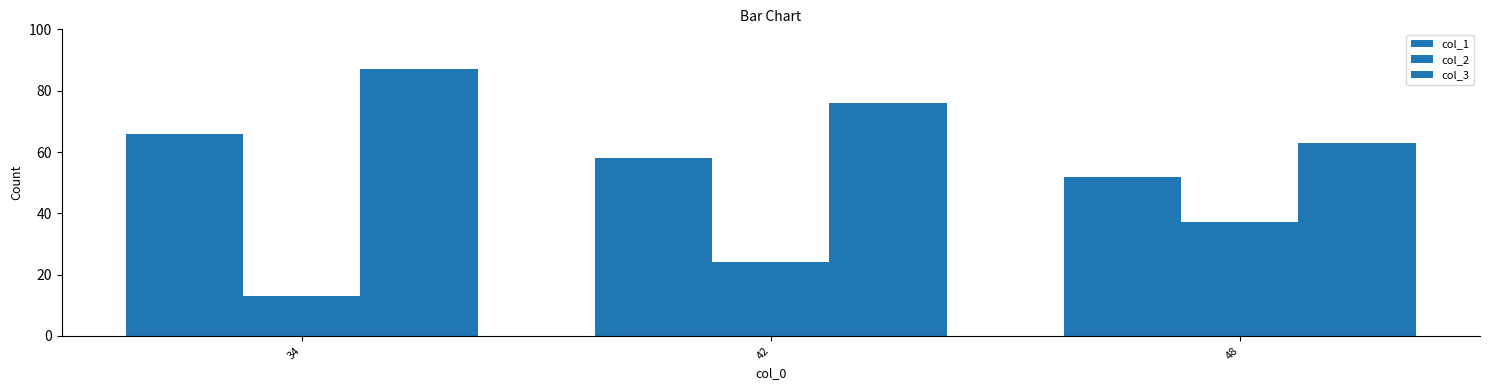

How many distinct data groups are displayed?

3